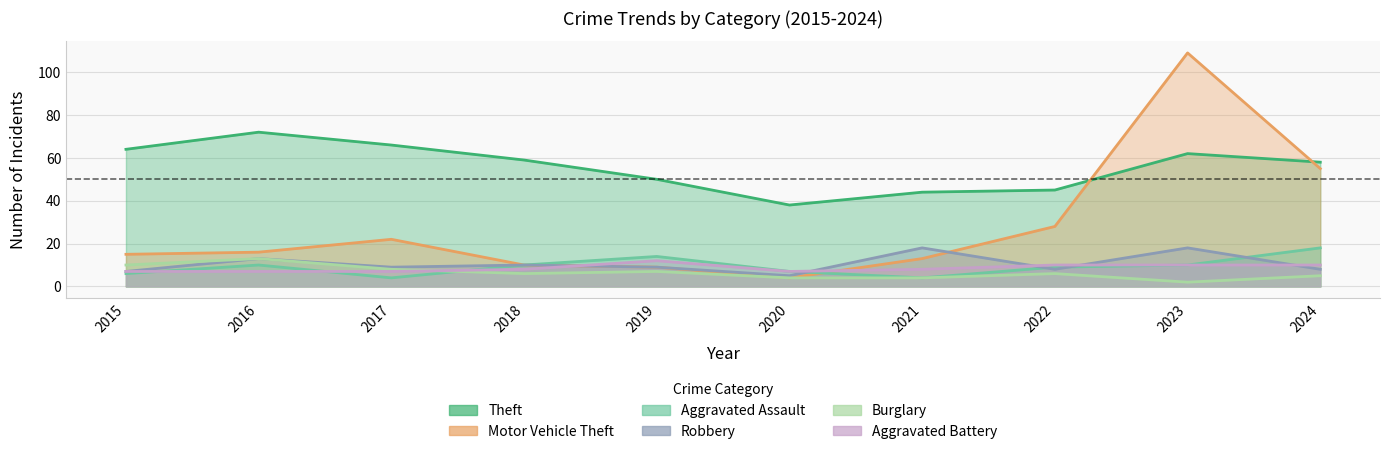

The Theft series shows 15 at 2020. True or false?

False